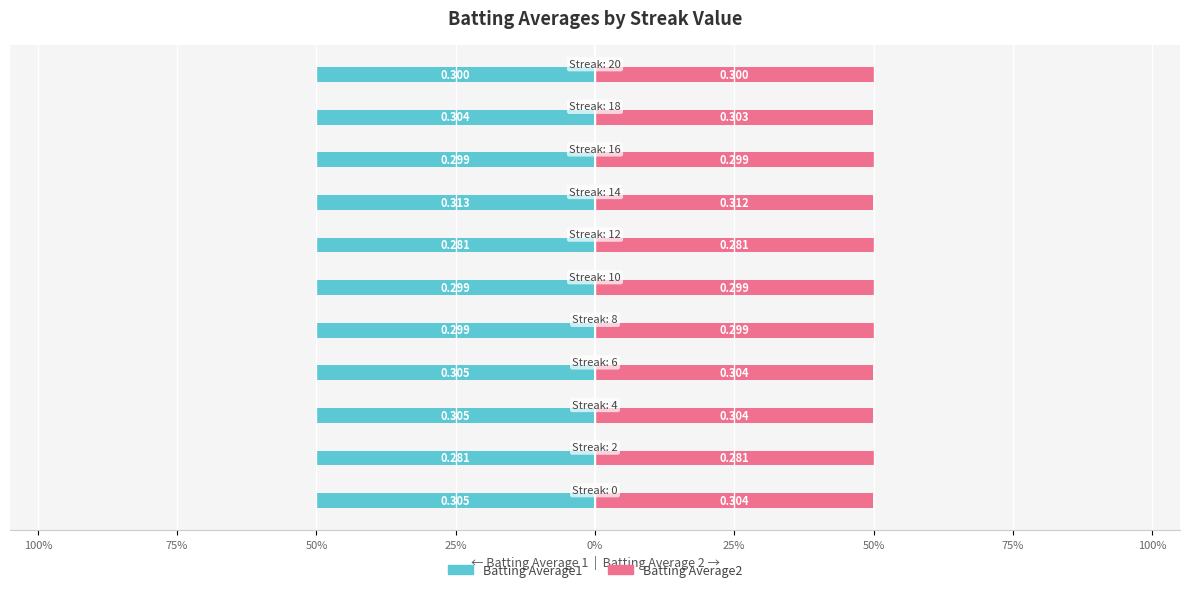

What is the maximum value shown in the chart?

50.0